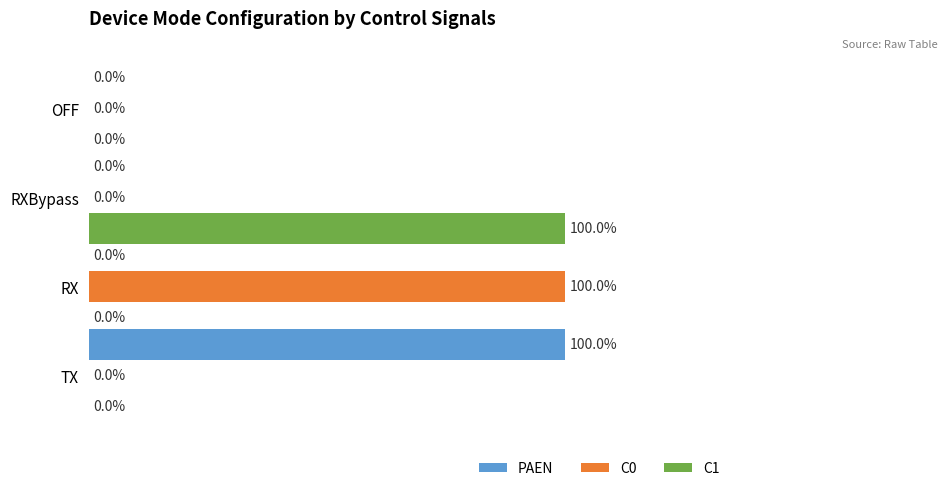

At which label does PAEN reach its peak?

TX